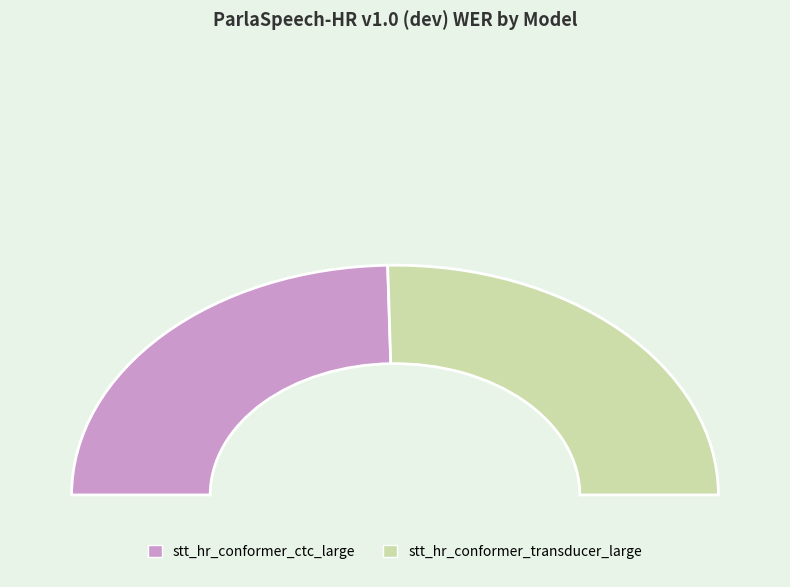

What is the total percentage of stt_hr_conformer_ctc_large and stt_hr_conformer_transducer_large?

100.0%